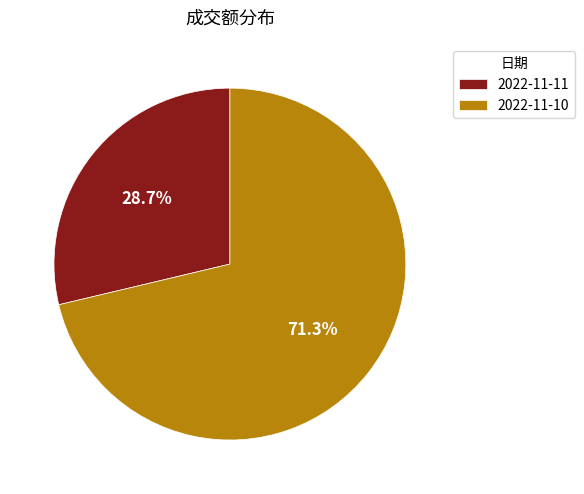

What percentage is NOT represented by 2022-11-10?

28.7%